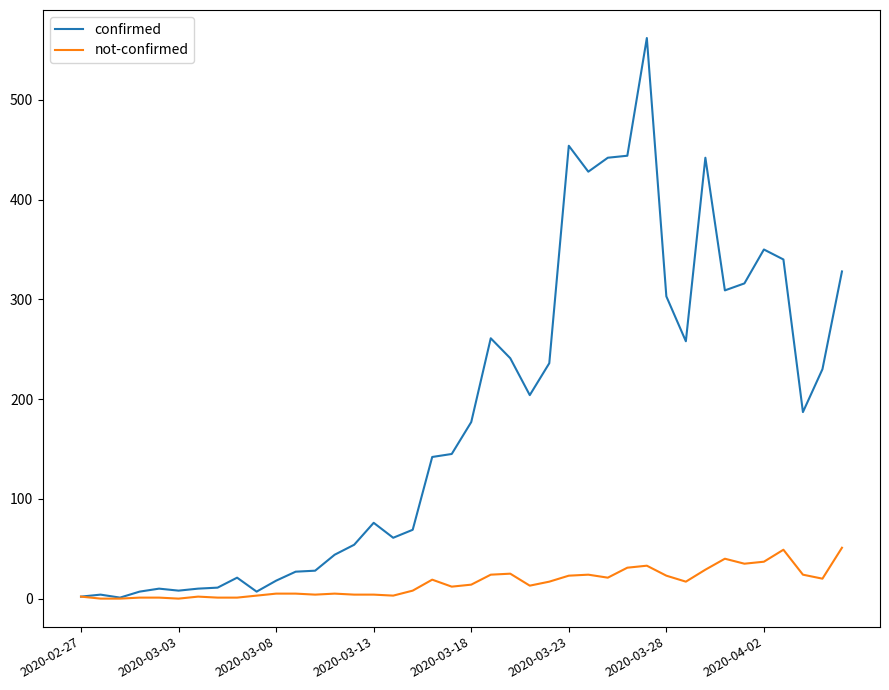

How many series are shown in this chart?

2